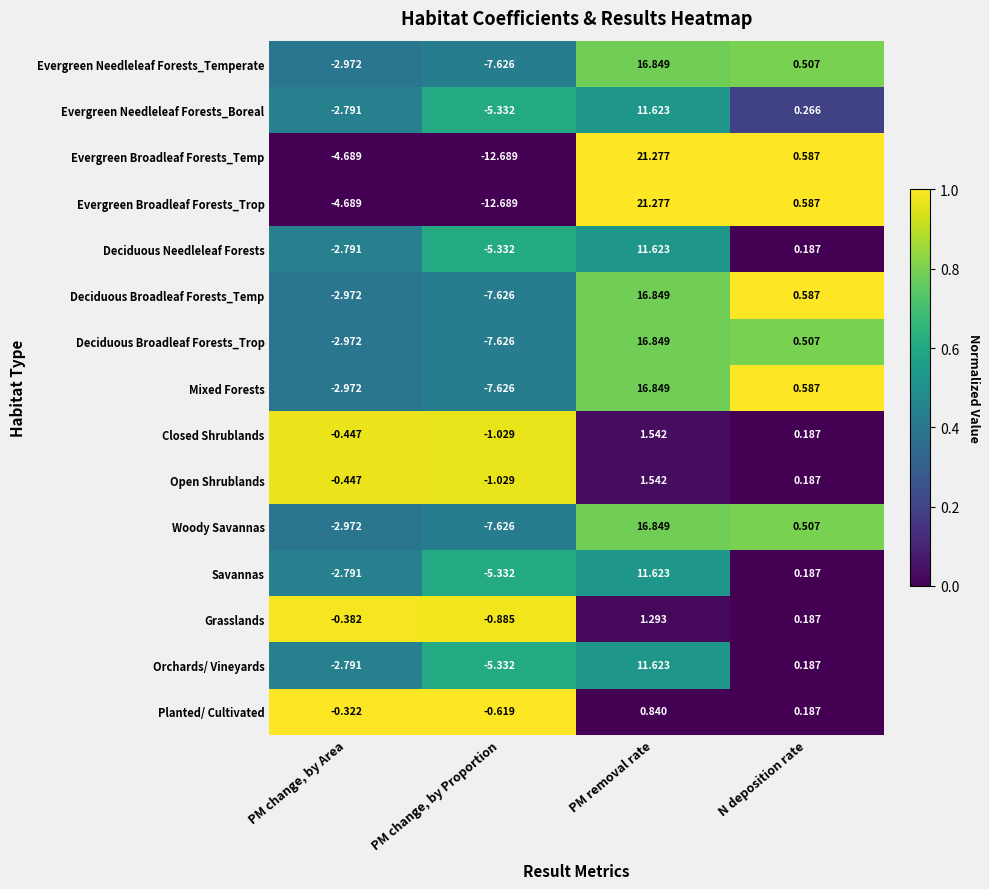

At which category is the sum across all series the highest?

PM removal rate